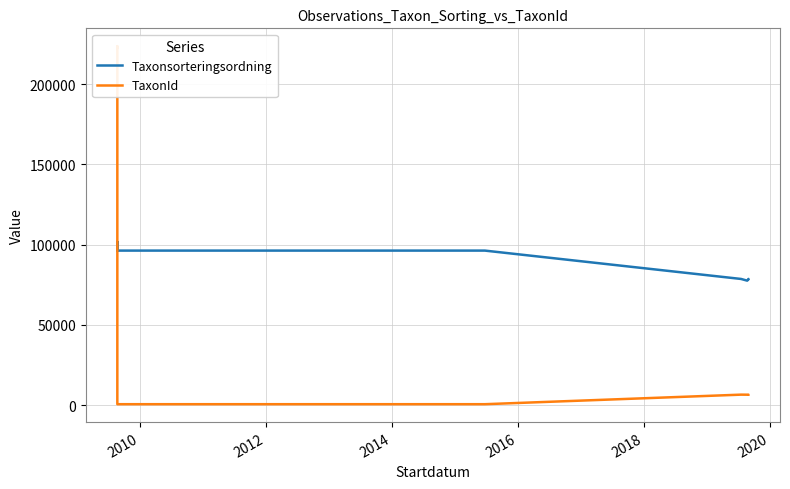

How many lines are shown in the chart?

2